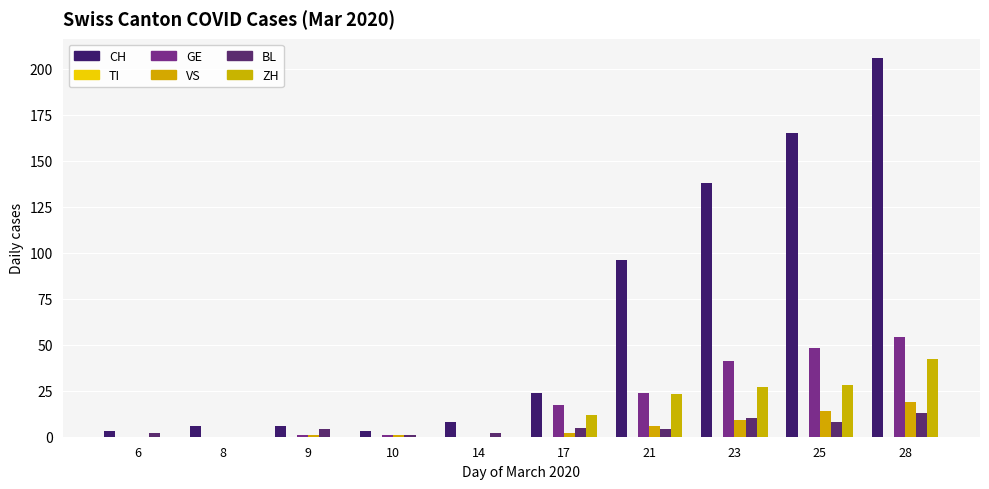

Which series has the largest total across all categories?

CH